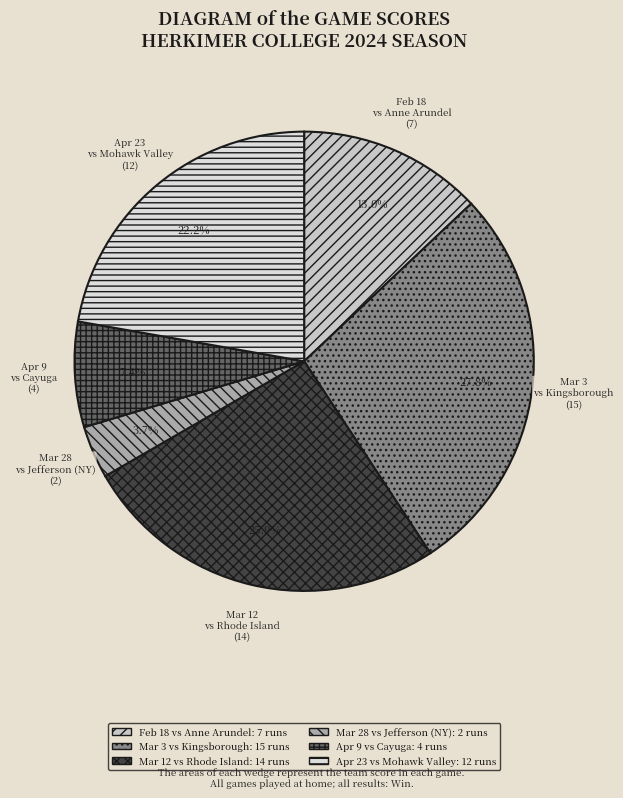

To the nearest percent, what percentage of the pie is Apr 9?

7%